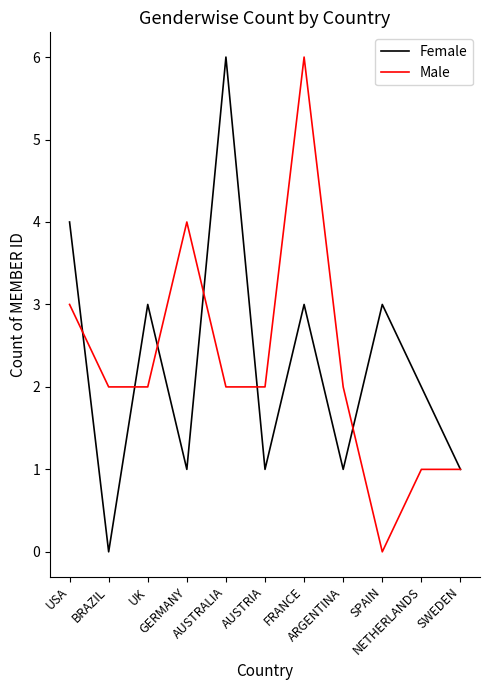

Where do Male and Female first cross each other?

USA and BRAZIL